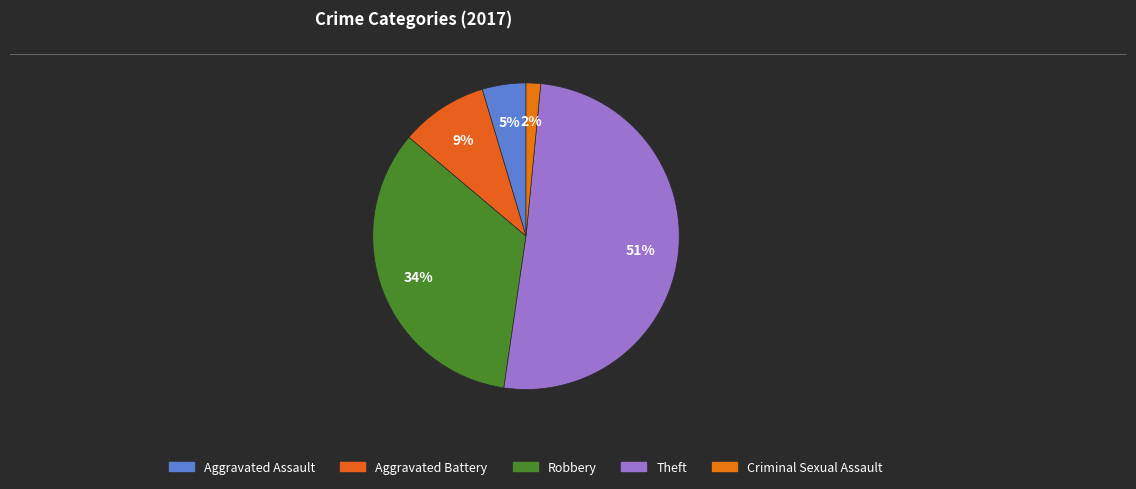

Is there a majority slice in this chart?

Yes